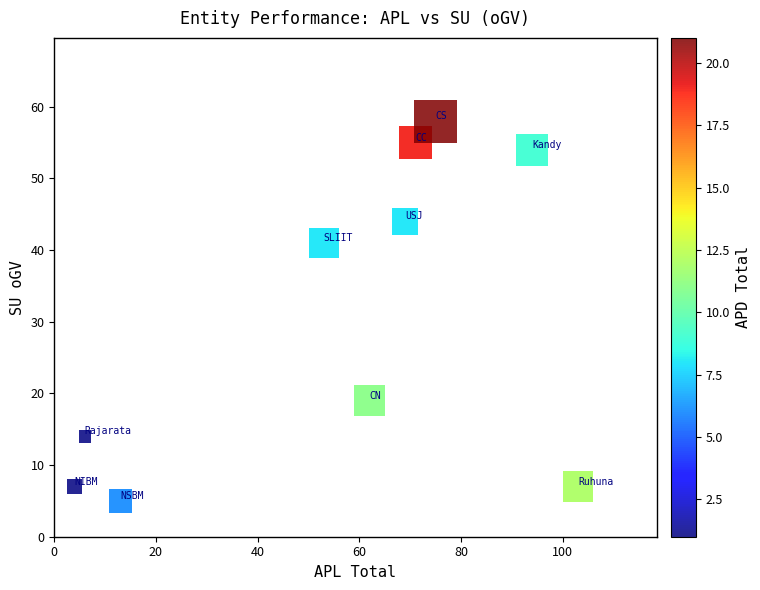

What Y value in the scatter plot is closest to 31?

41